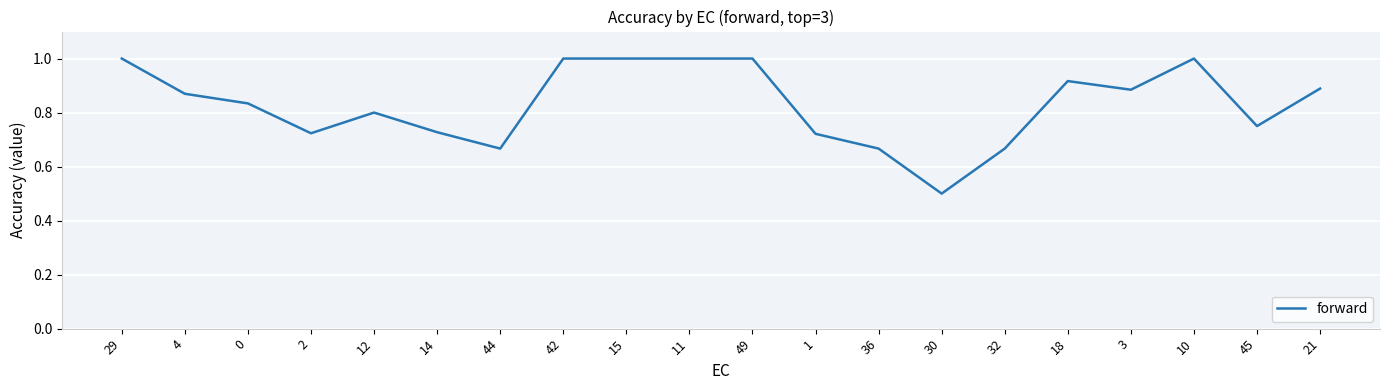

What is the difference between the maximum and minimum values?

0.5